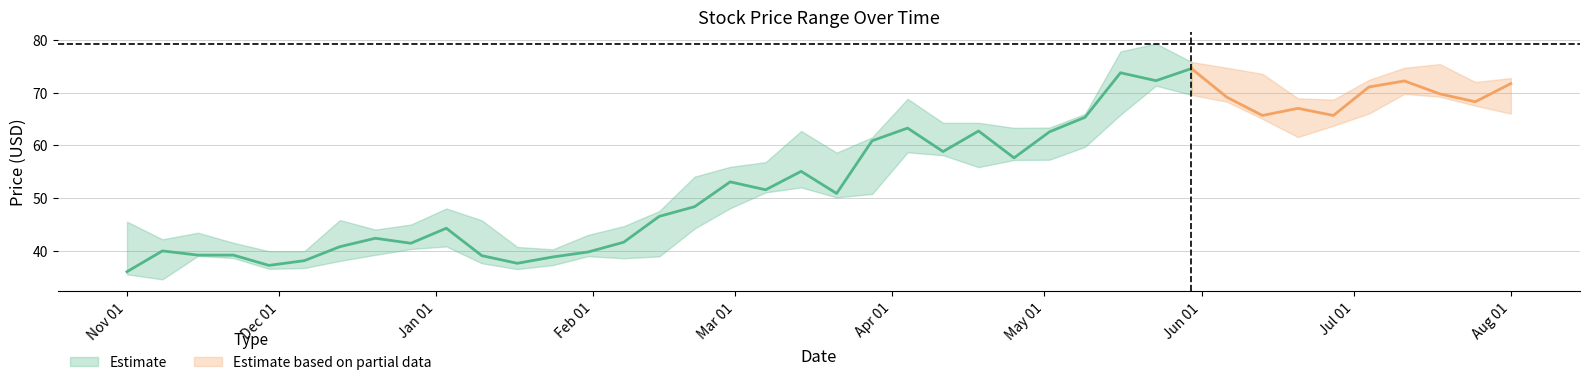

Reading left to right, list all the values displayed in this chart.

Close: 36.0	40.0	39.2	39.2	37.2	38.1	40.8	42.3	41.4	44.2	39.0	37.6	38.8	39.8	41.6	46.5	48.3	53.0	51.5	55.0	50.8	60.8	63.2	58.8	62.7	57.6	62.5	65.3	73.8	72.2	74.6	69.1	65.7	67.0	65.7	71.1	72.2	69.8	68.2	71.7
High: 45.5	42.2	43.4	41.5	39.9	39.9	45.8	44.0	45.0	48.0	45.8	40.7	40.2	43.0	44.7	47.5	54.0	55.9	56.8	62.7	58.6	61.5	68.8	64.2	64.2	63.3	63.3	65.9	77.8	79.3	75.8	74.7	73.6	68.9	68.7	72.4	74.7	75.4	72.0	72.8
Low: 35.5	34.5	39.0	38.6	36.5	36.7	38.0	39.2	40.3	40.8	37.6	36.5	37.2	39.0	38.5	38.9	44.2	48.0	51.0	52.0	50.1	50.8	58.7	58.1	55.8	57.2	57.2	59.7	65.8	71.3	69.6	68.2	65.0	61.5	63.7	66.0	69.8	69.2	67.5	66.0